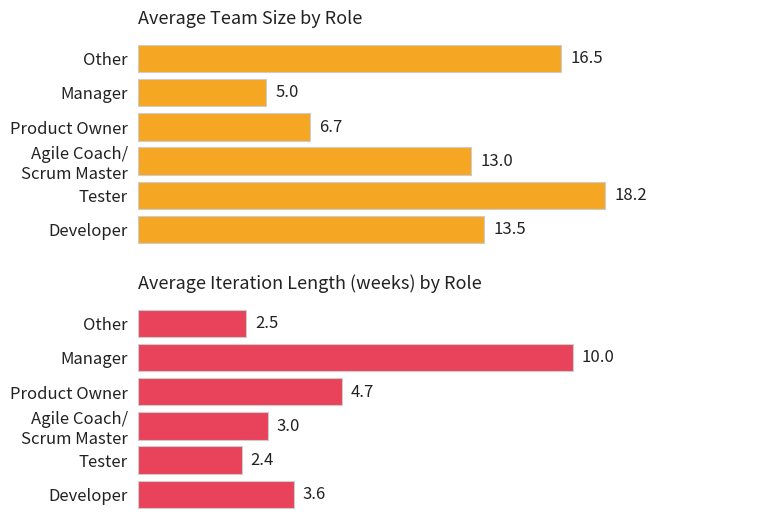

Between Developer and Other, which series saw the biggest shift?

Avg Team Size